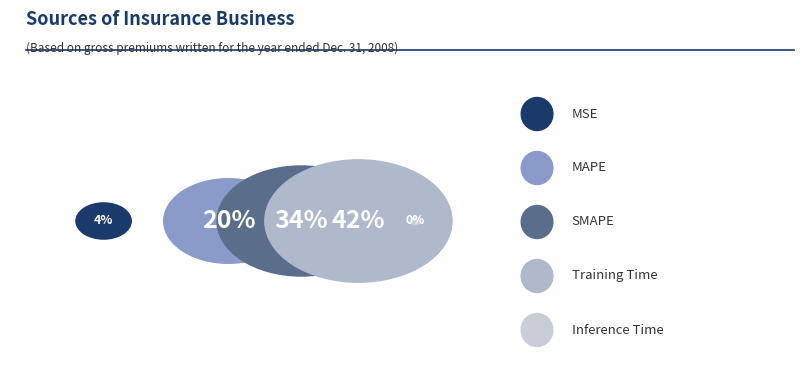

Combined, do MSE and Inference Time account for over 50%?

No